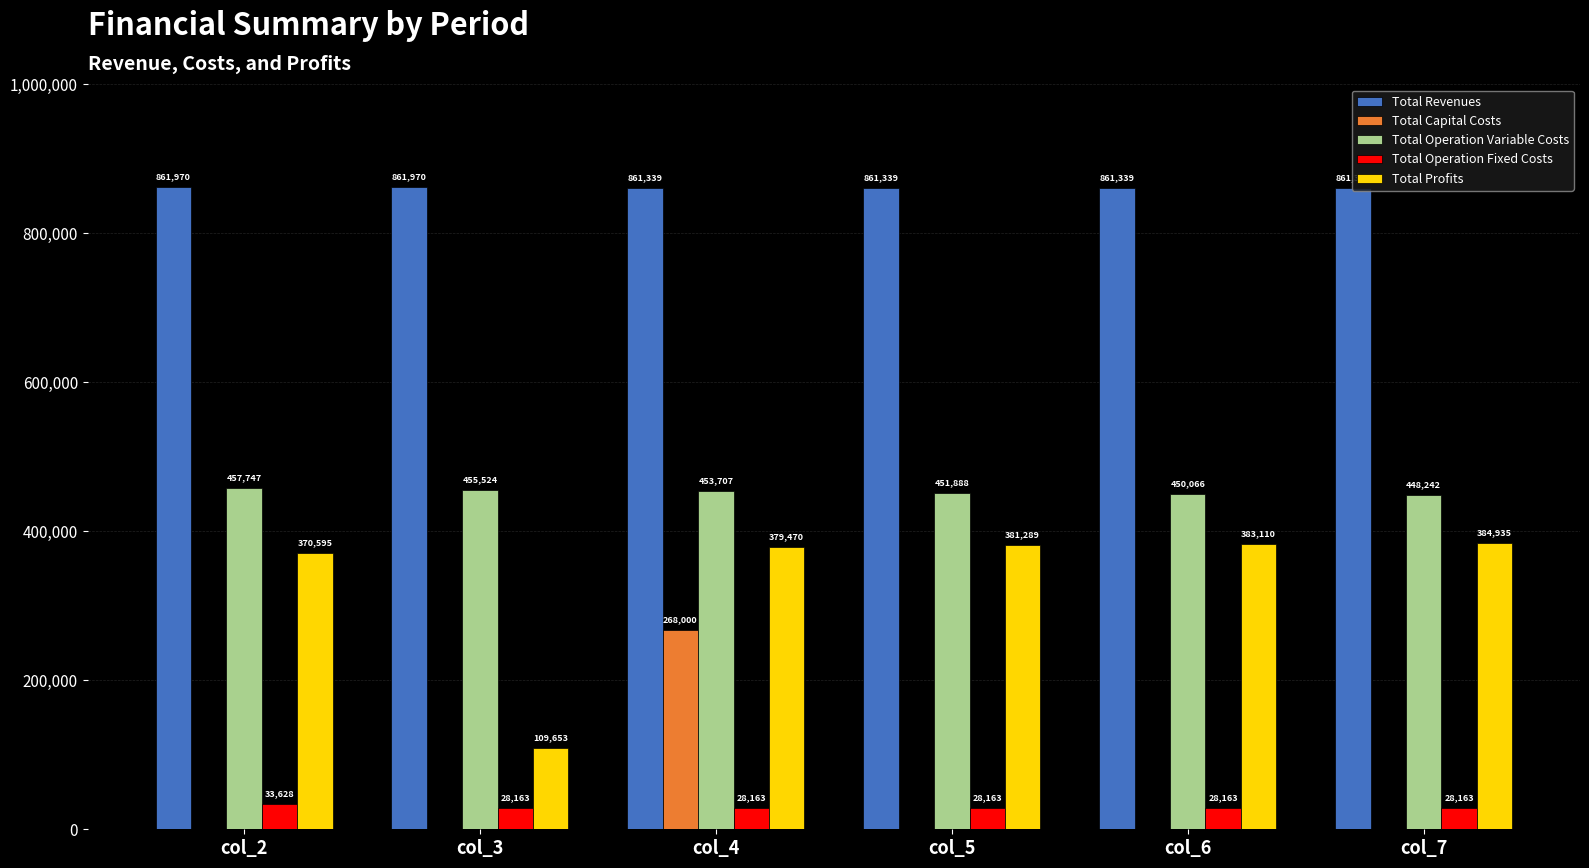

Is it true that Total Capital Costs equals 99675.3 at col_6?

False